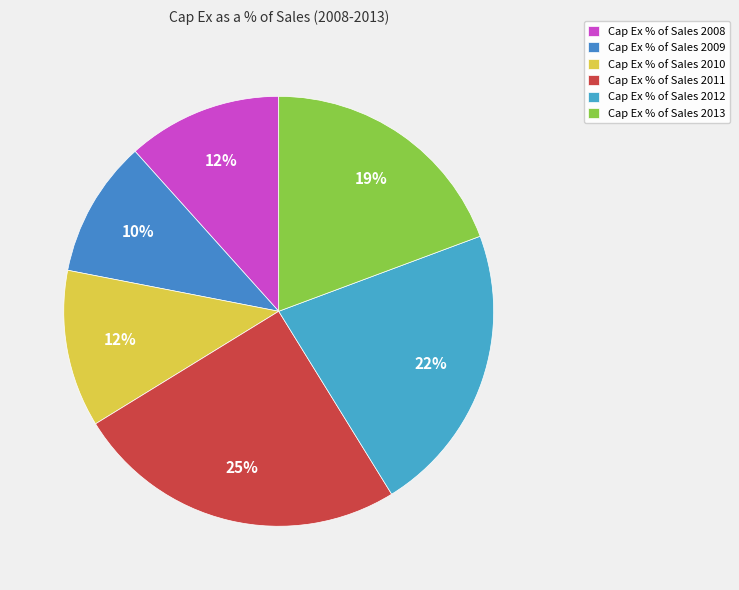

How many segments does this pie chart have?

6